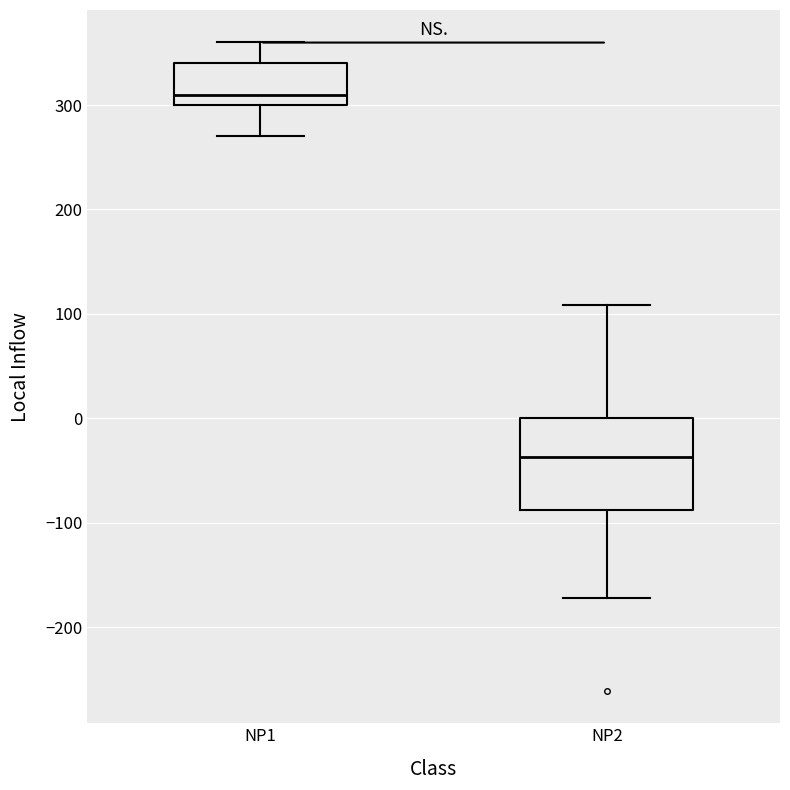

Where is the upper edge of the box for NP2 on the y-axis? The values are not printed on the chart, so give them approximately, as read against the axis.

0